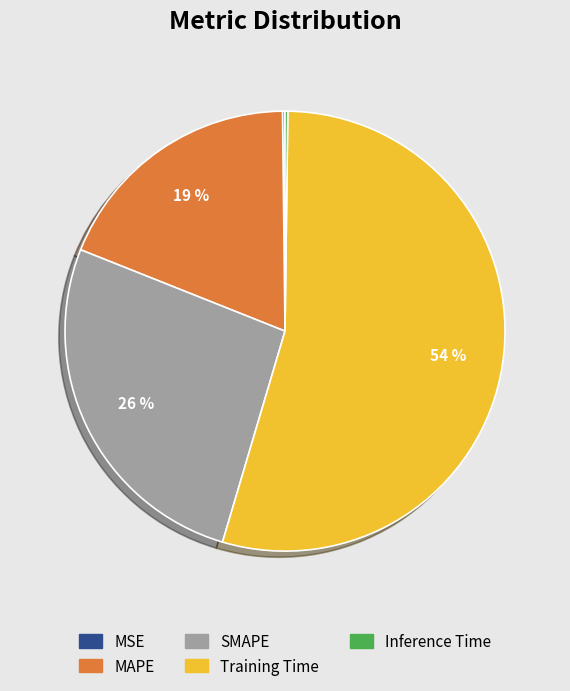

The MAPE slice represents 19% of the pie. True or false?

True